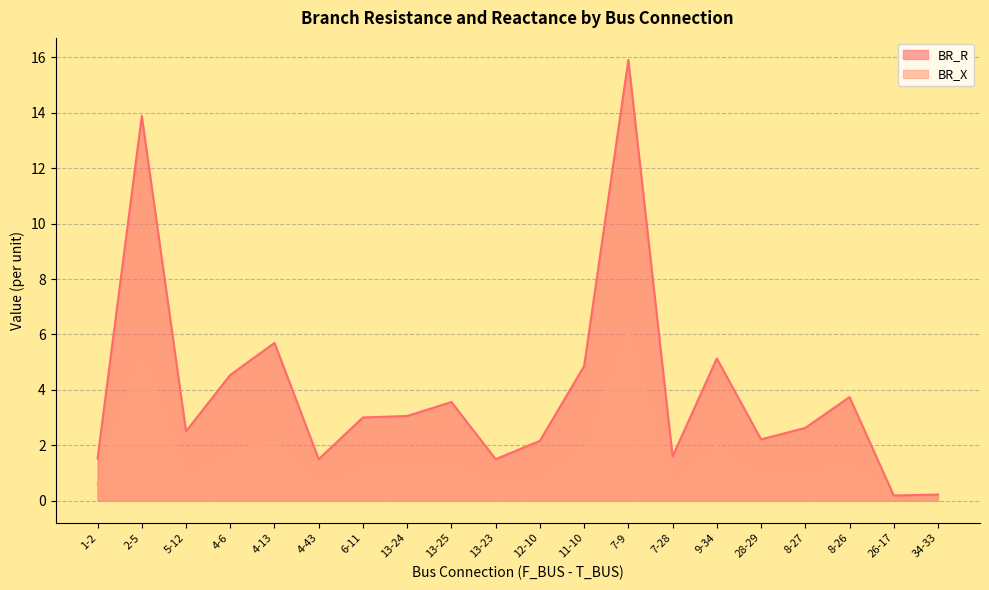

Where does the BR_R series first go above 3?

2-5